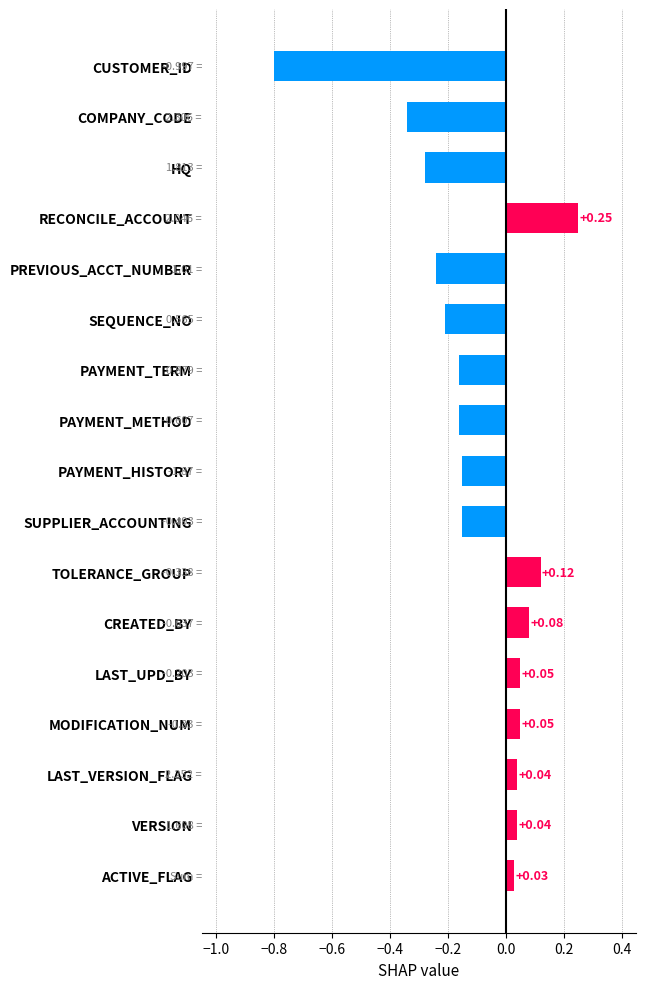

Which has a higher value, SEQUENCE_NO or COMPANY_CODE?

SEQUENCE_NO